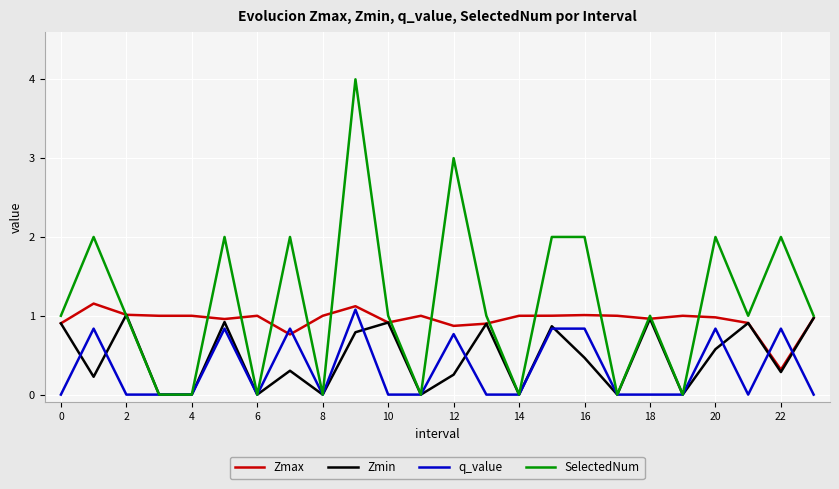

What is the highest value of the Zmax series?

1.2